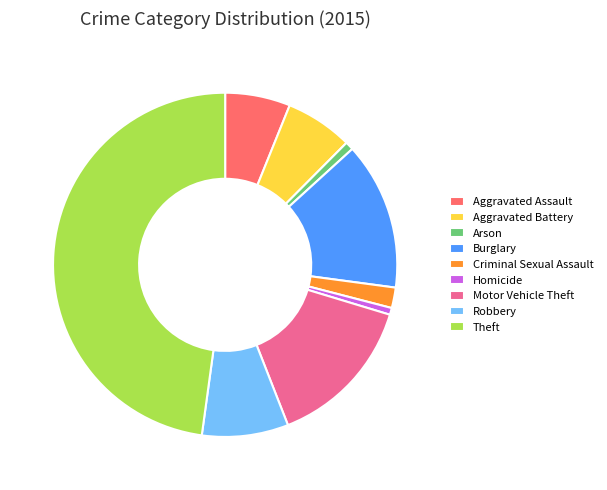

True or false: Criminal Sexual Assault accounts for 2% of the total.

True